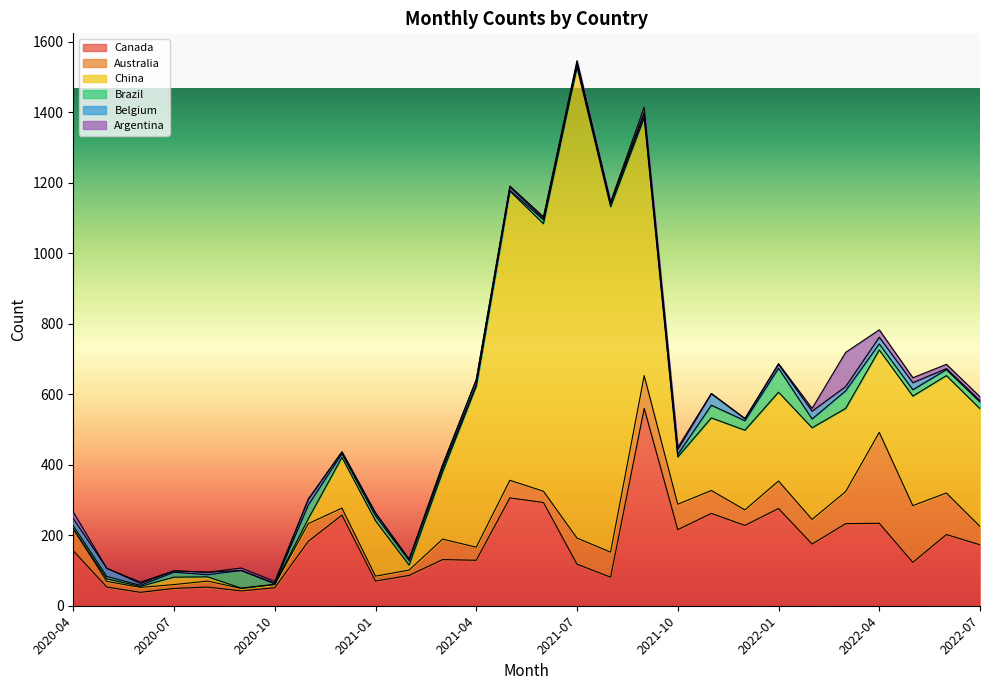

What is the sum of the Belgium values at 2021-07 and 2022-02?

25